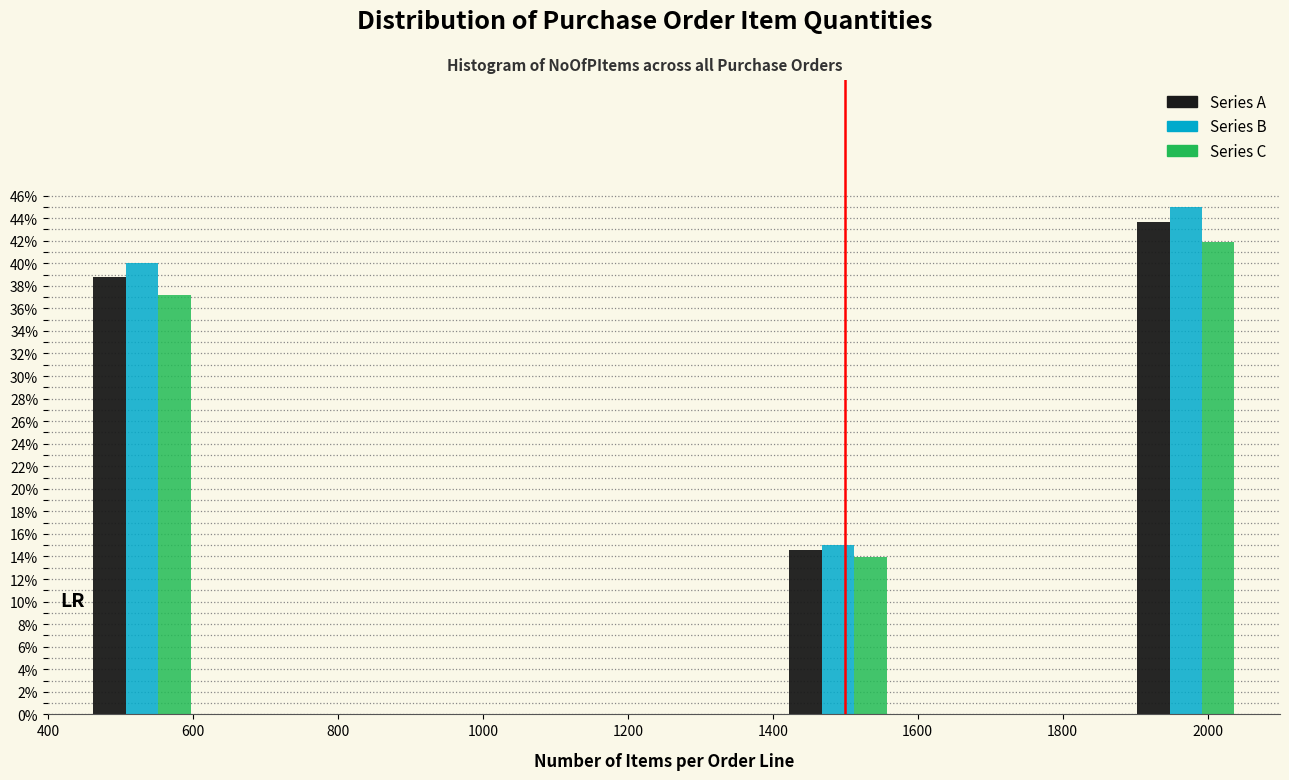

Reading left to right, list every range on the x-axis with the height of the bar of each series over it. Neither the bar edges nor the heights are printed on the chart, so give them approximately, as read against the axes.

450 to 610: Series A=38.8	Series B=40.0	Series C=37.2
610 to 770: Series A=0	Series B=0	Series C=0
770 to 930: Series A=0	Series B=0	Series C=0
930 to 1090: Series A=0	Series B=0	Series C=0
1090 to 1250: Series A=0	Series B=0	Series C=0
1250 to 1410: Series A=0	Series B=0	Series C=0
1410 to 1570: Series A=14.6	Series B=15.0	Series C=14.0
1570 to 1730: Series A=0	Series B=0	Series C=0
1730 to 1890: Series A=0	Series B=0	Series C=0
1890 to 2050: Series A=43.6	Series B=45.0	Series C=41.8